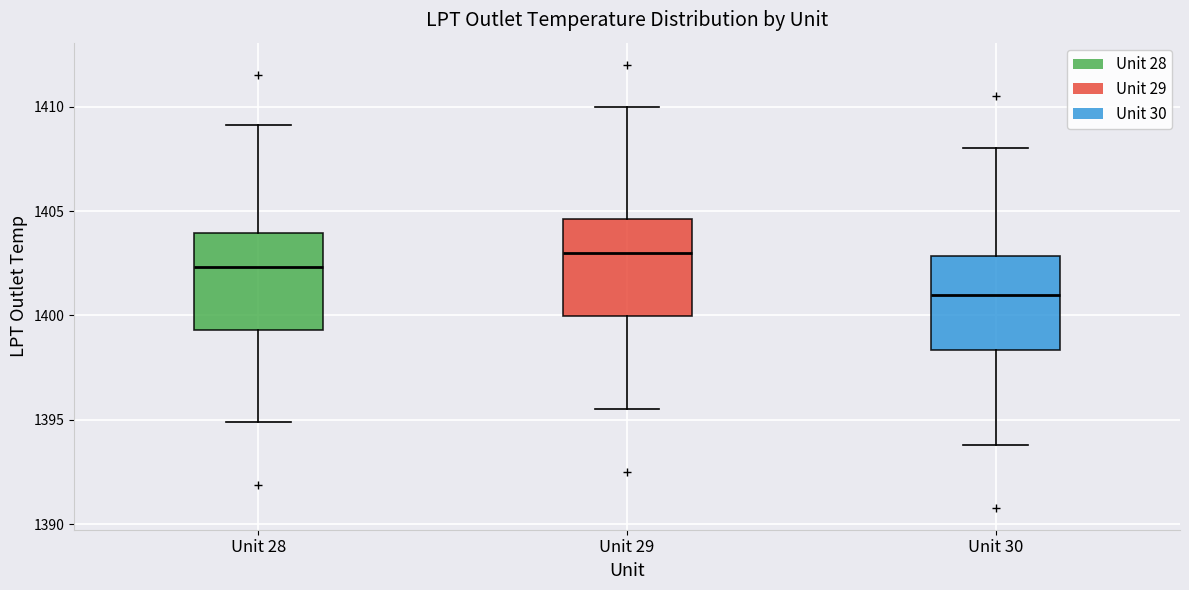

Reading left to right, read every box against the y-axis: the position of its median line, the range the box covers, and the ends of its whiskers. The values are not printed on the chart, so give them approximately, as read against the axis.

Unit 28: median 1402.5, box 1399.5 to 1404.0, whiskers 1395.0 to 1409.0
Unit 29: median 1403.0, box 1400.0 to 1404.5, whiskers 1395.5 to 1410.0
Unit 30: median 1401.0, box 1398.5 to 1403.0, whiskers 1394.0 to 1408.0